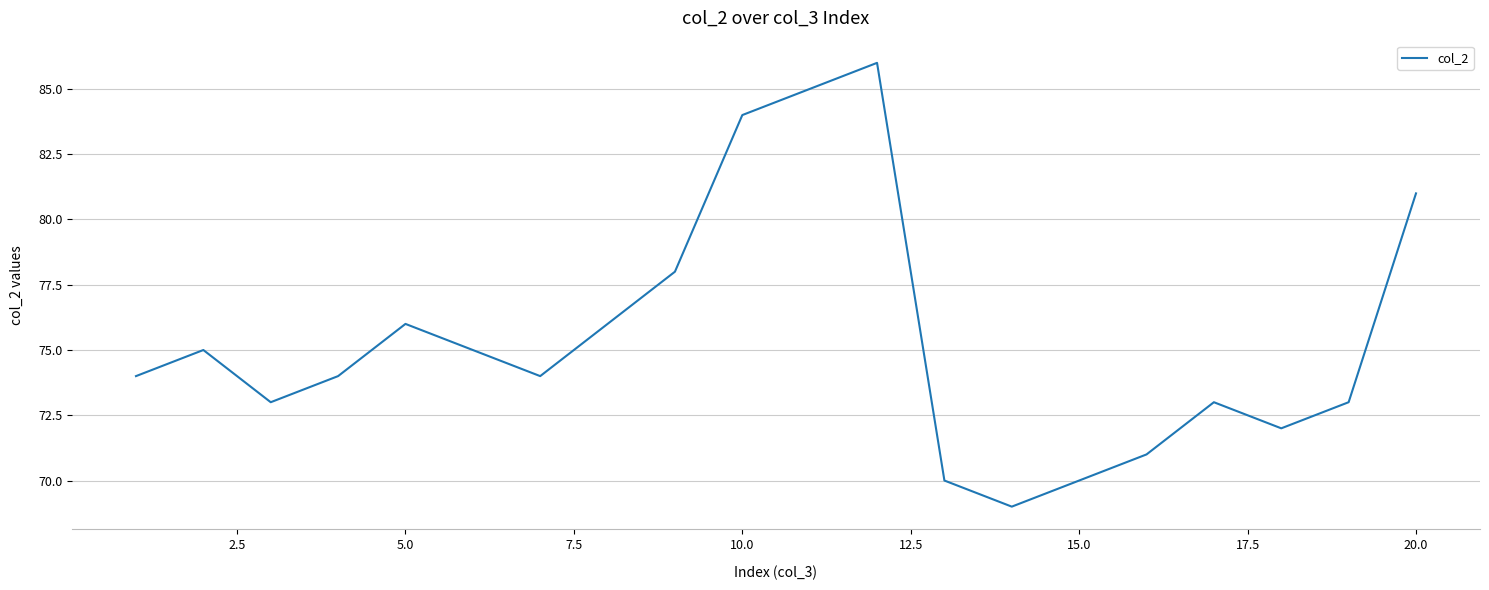

How many interior local valleys (lower than both neighbors) does the data have?

4